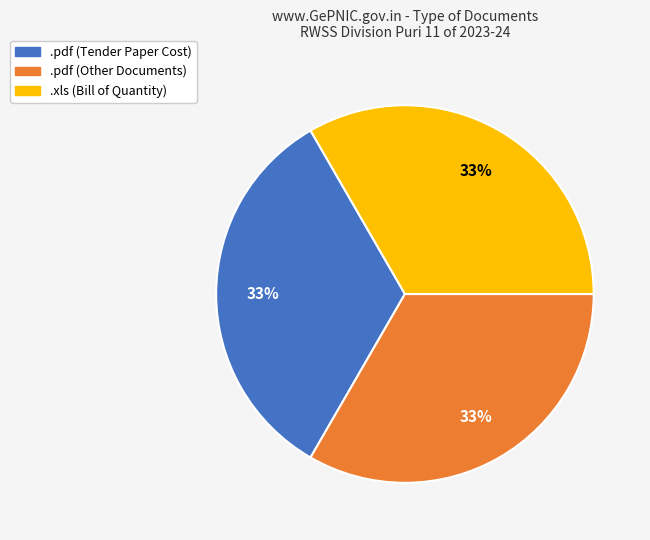

How many slices are in this pie chart?

3